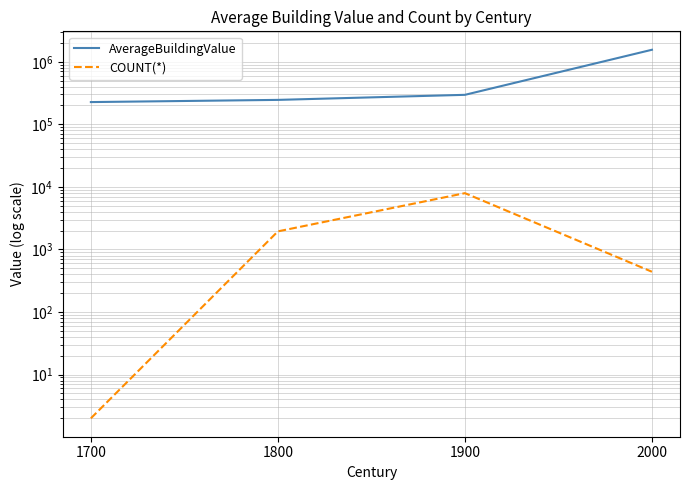

How many lines are shown in the chart?

2